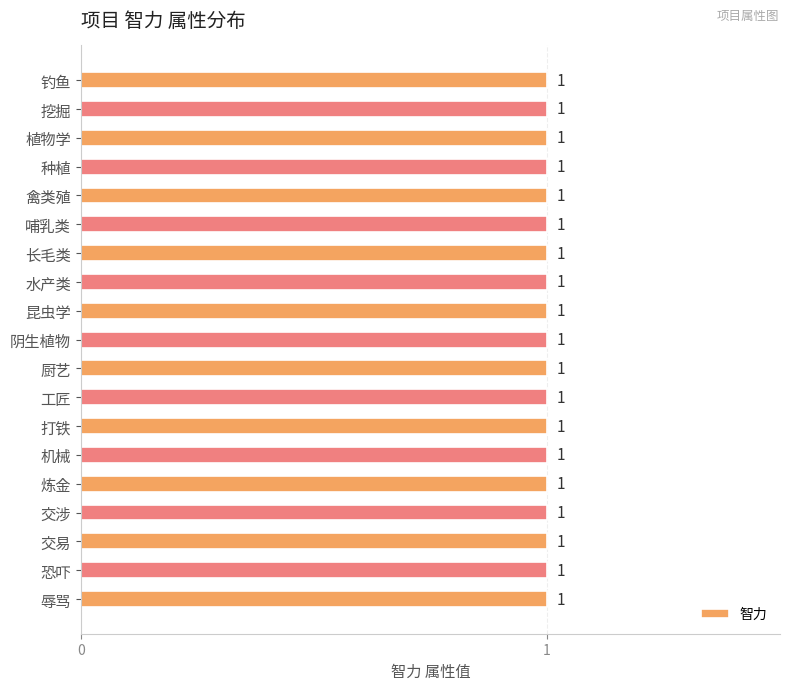

What is the average value?

1